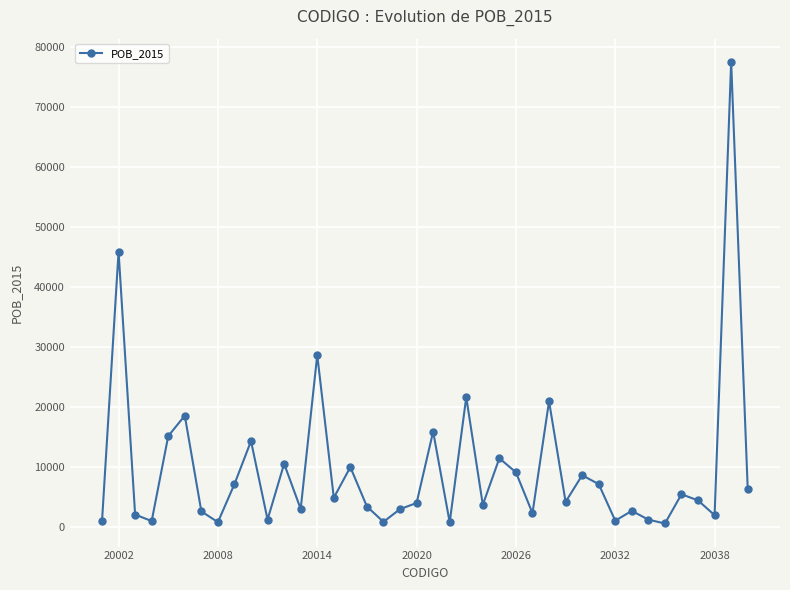

How many points are lower than both their immediate neighbors (excluding endpoints)?

13